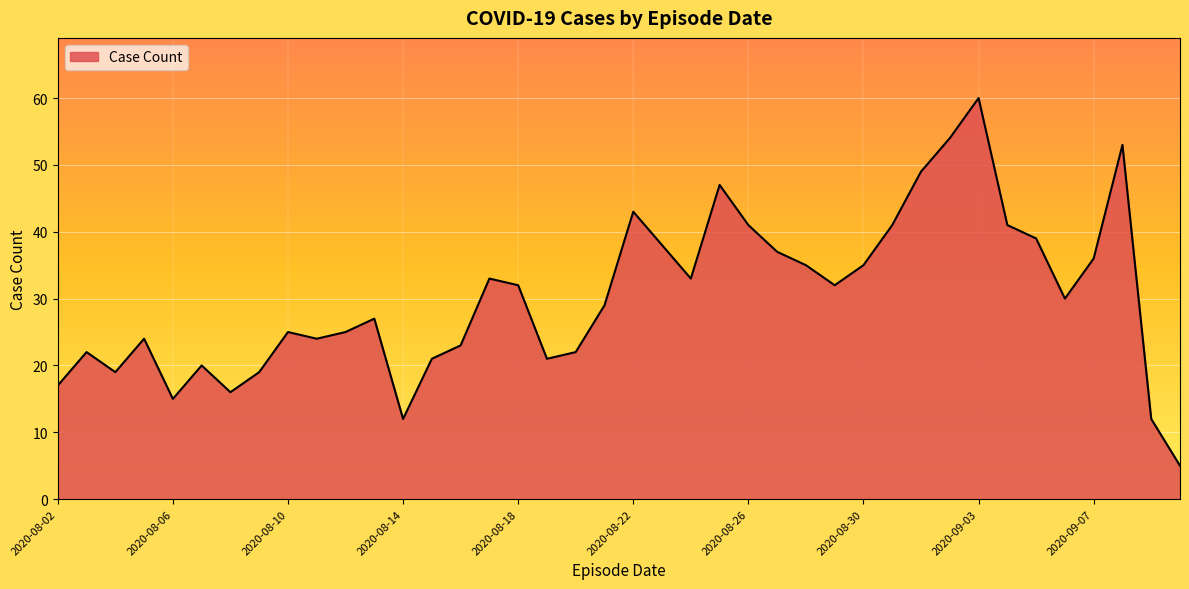

What is the maximum value shown in the chart?

60